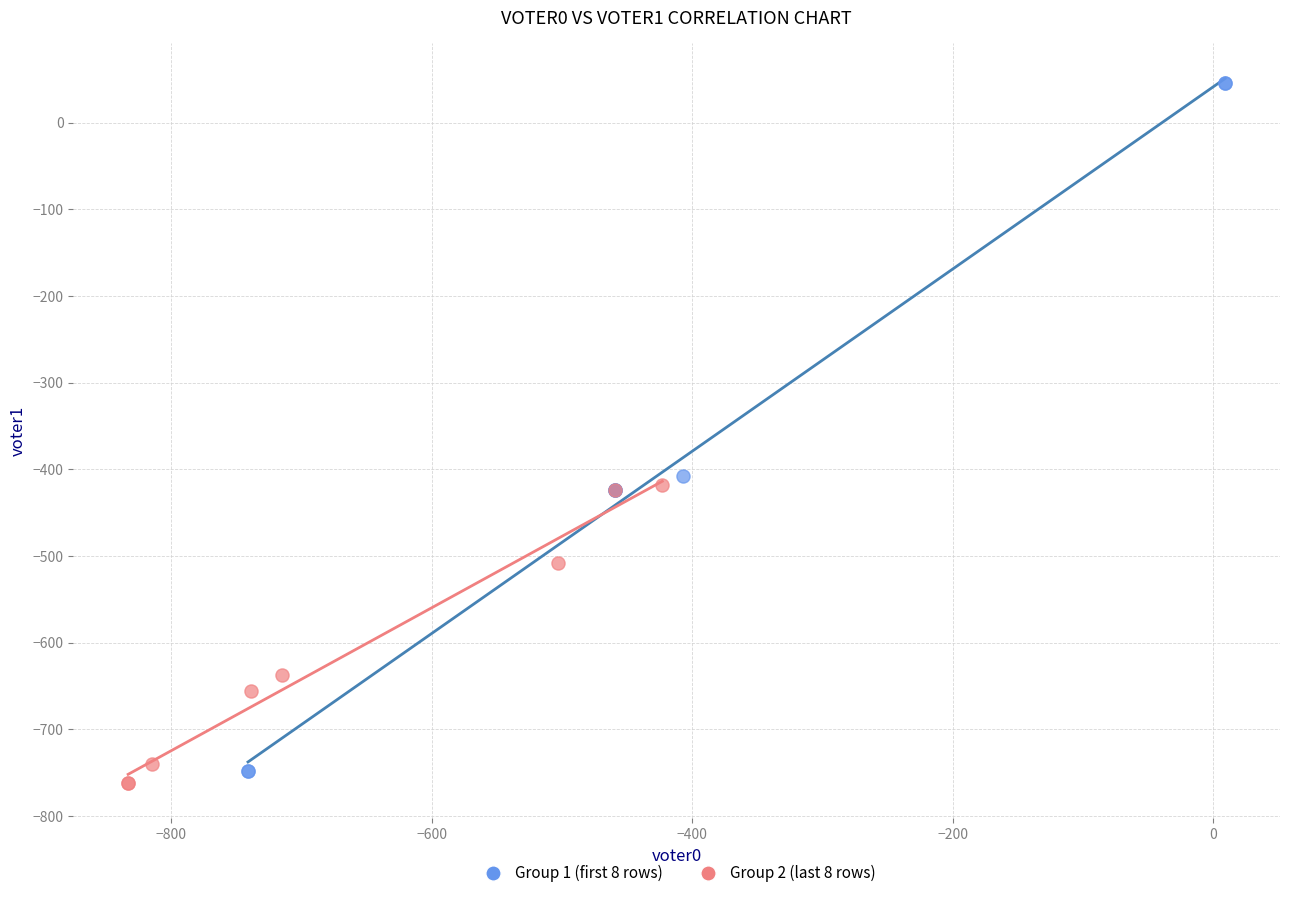

Which series has the widest spread of Y values?

Group 1 (first 8 rows)